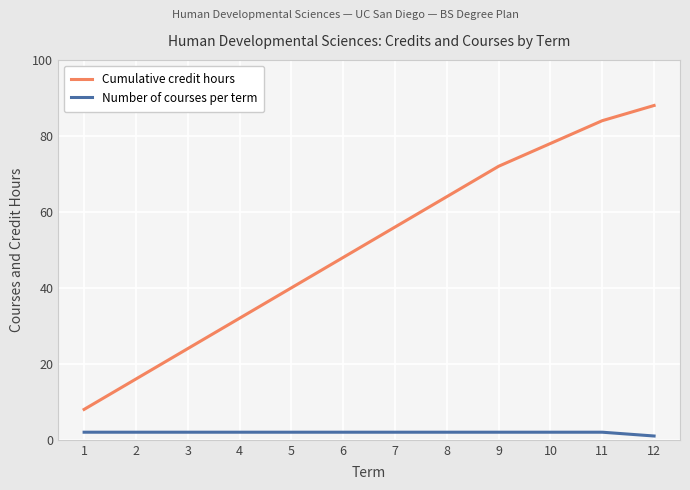

Which category has the lowest value in the Number of courses per term series?

12